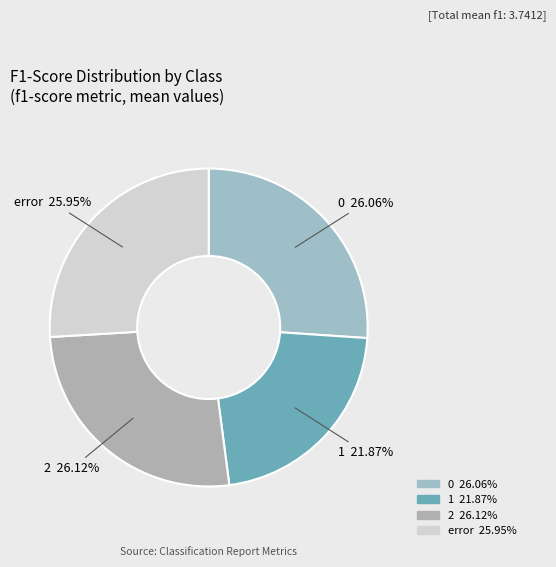

What percentage is NOT represented by error?

74.0%